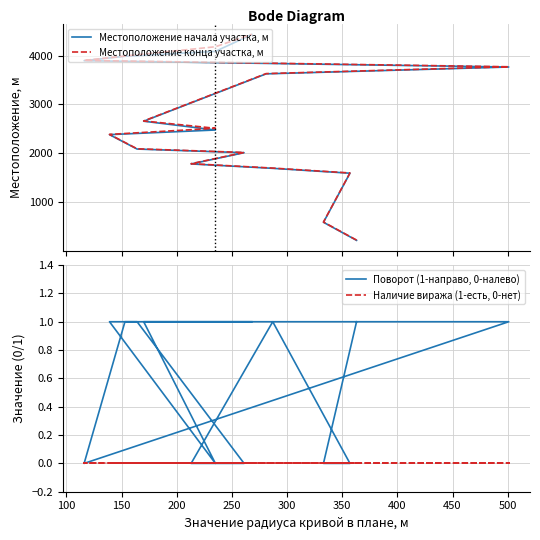

Count the number of categories in the chart.

16